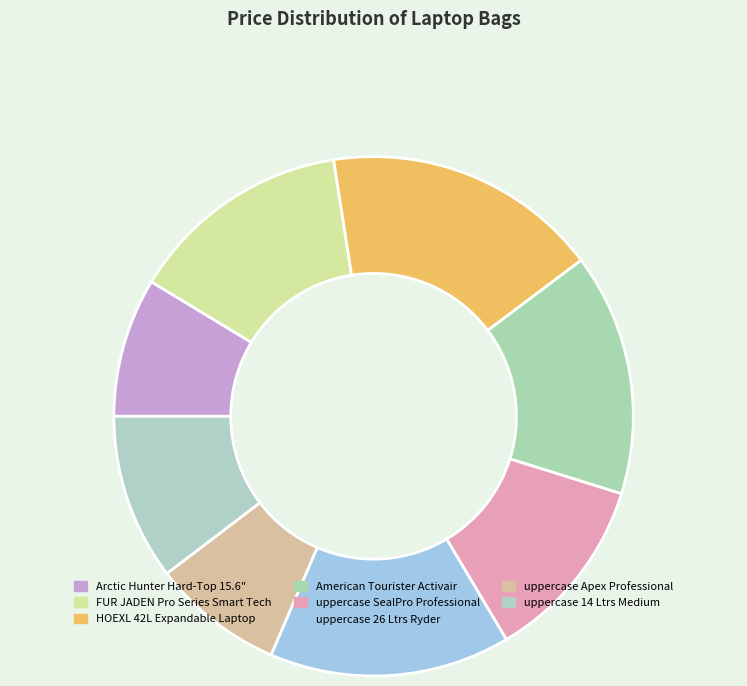

What is the smallest slice in the pie chart?

uppercase Apex Professional